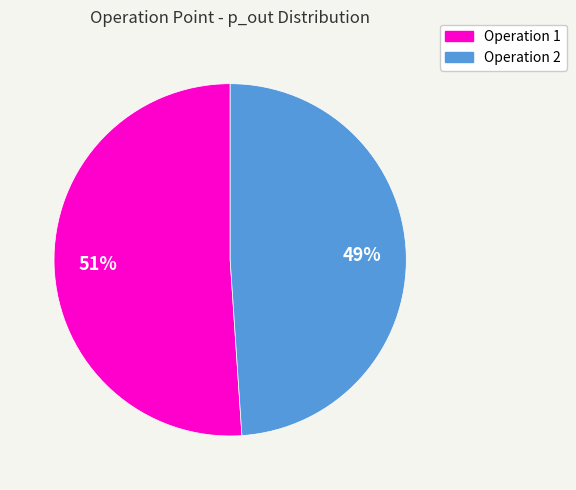

To the nearest percent, what is the average slice percentage?

50%